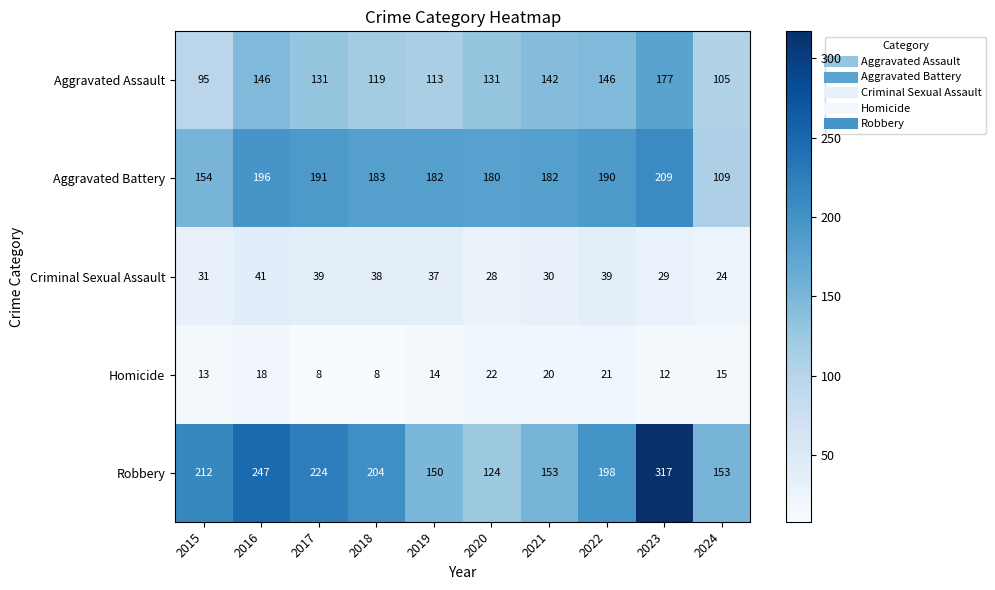

Read the Homicide value at 2021, to the nearest 10.

20